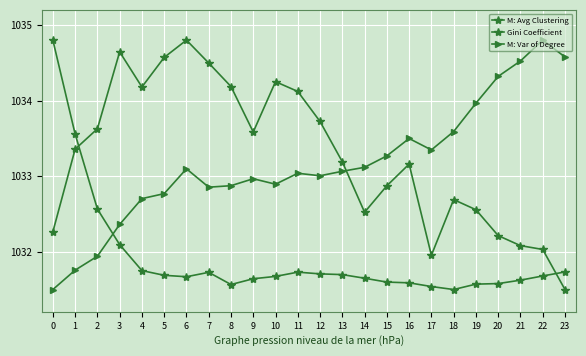

What is the sum of the M: Var of Degree values at 11 and 16?

2066.5